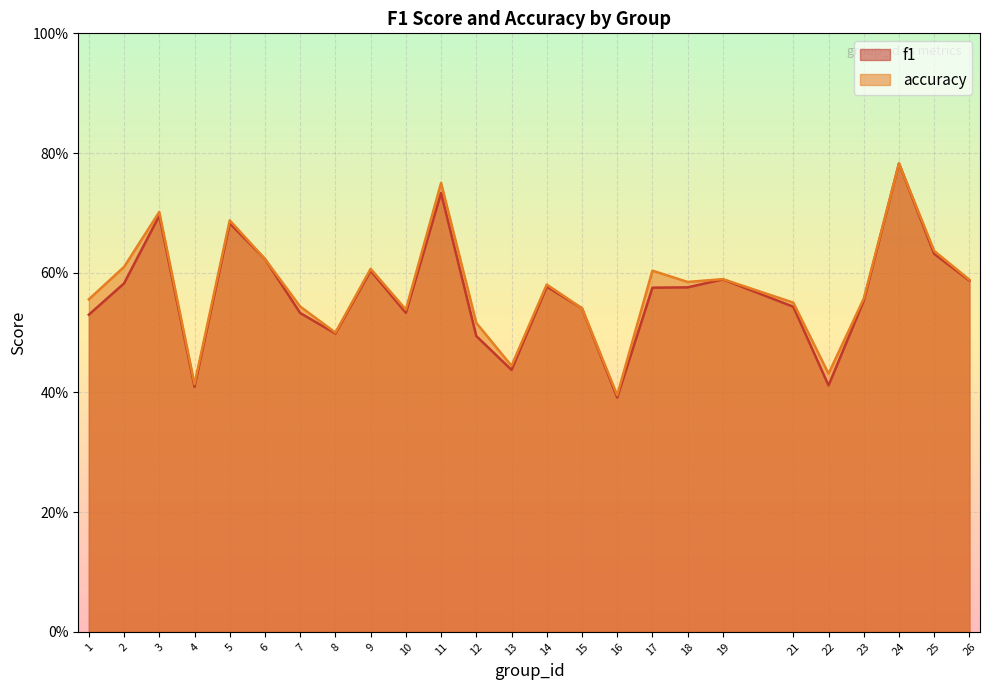

What is the average value of the accuracy series?

0.6